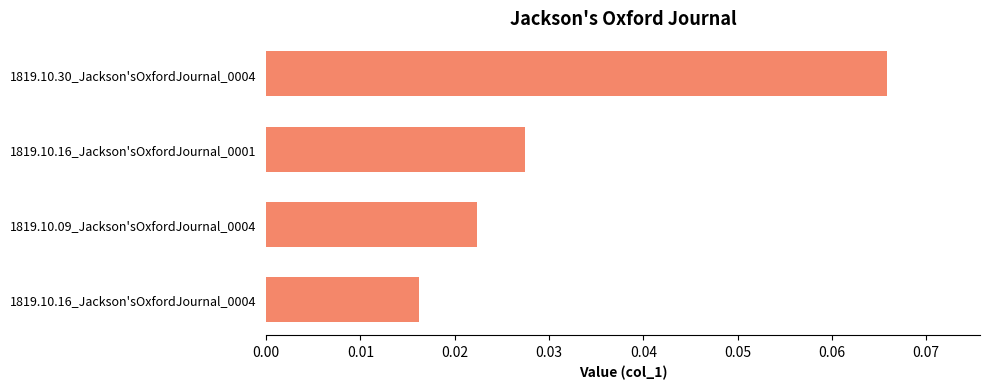

Count the values in the range 0 to 1.

4